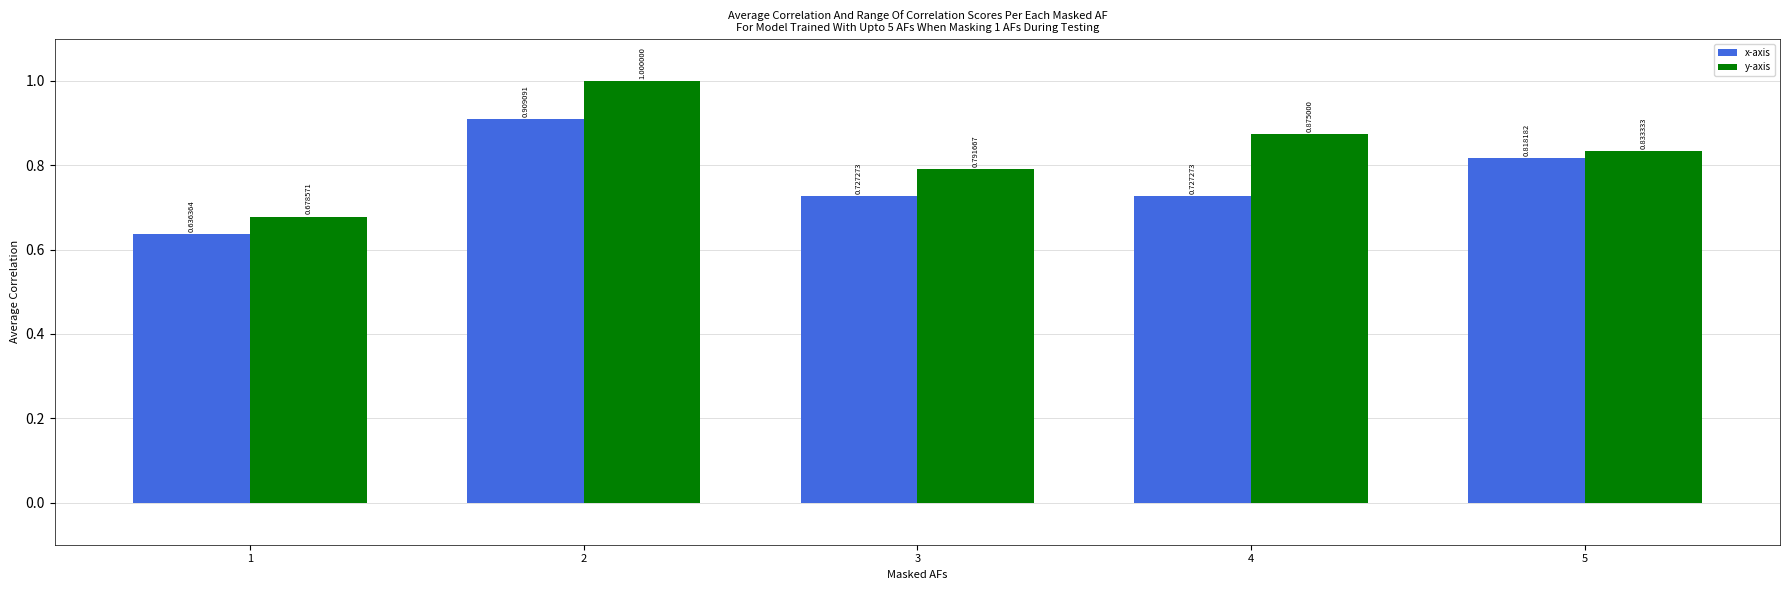

How many groups of bars are there?

5